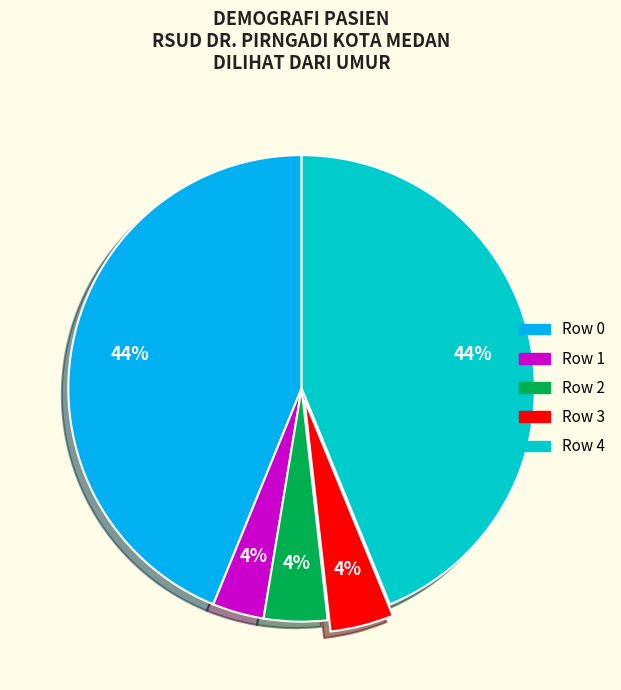

Is there any slice that represents more than half of the pie?

No